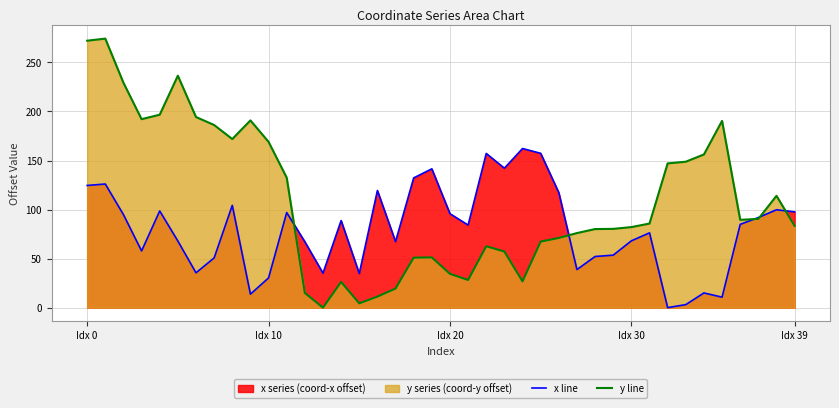

List the series in order of their overall mean, highest first.

y line, x line